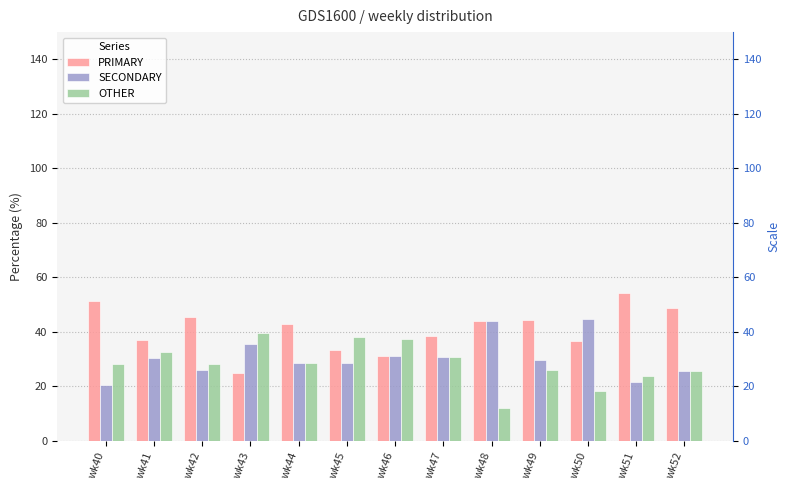

How many data points in PRIMARY are above 42?

7